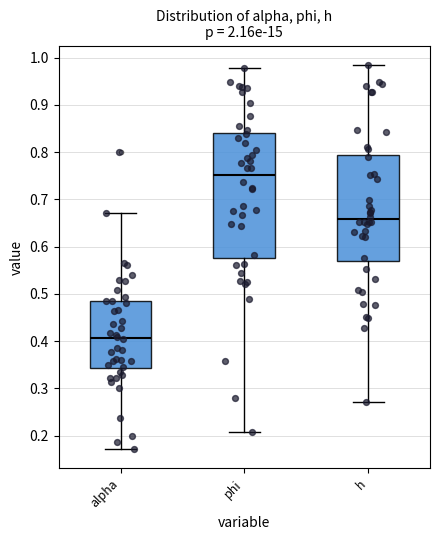

Where is the upper edge of the box for alpha on the y-axis? The values are not printed on the chart, so give them approximately, as read against the axis.

0.49